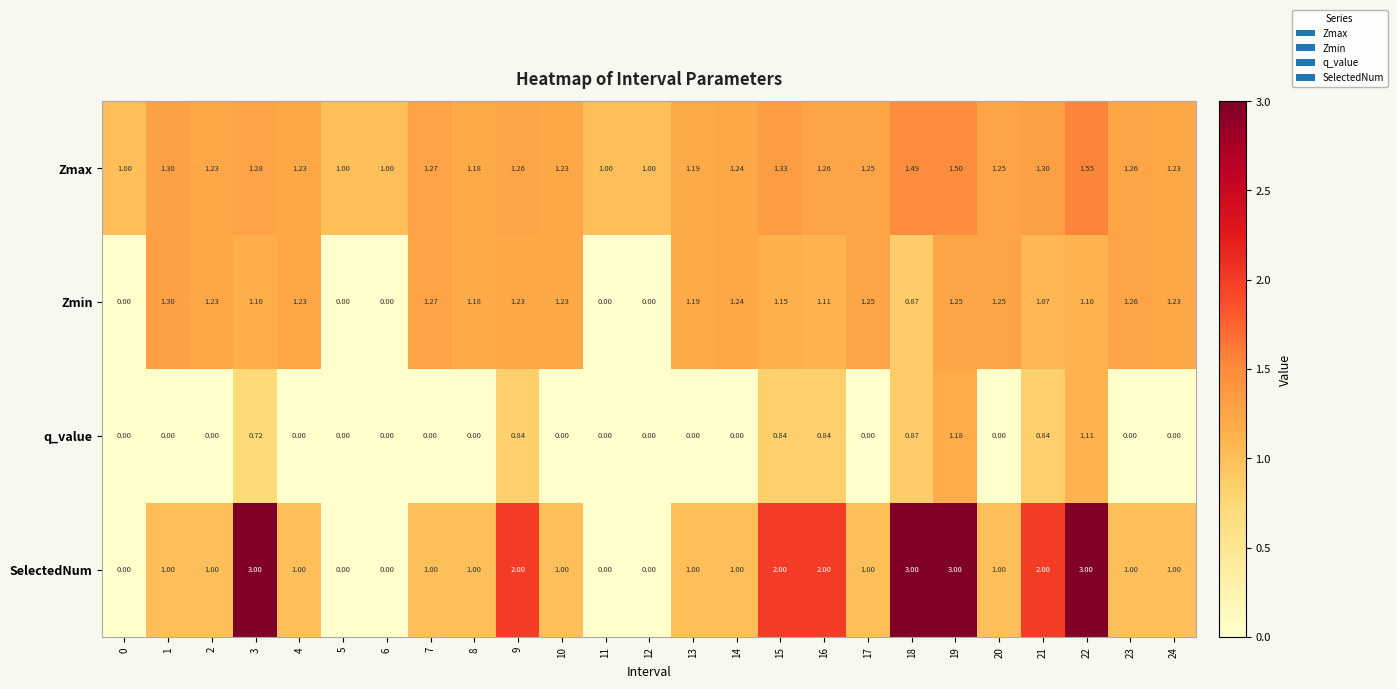

How many distinct data groups are displayed?

4